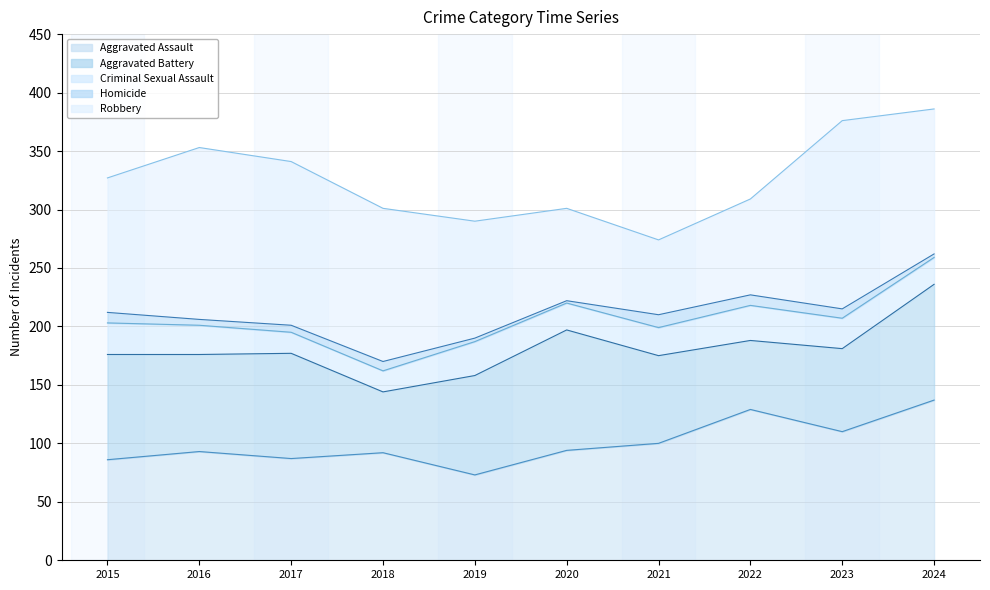

Reading right to left, what are all the values shown in this chart?

Aggravated Assault: 137	110	129	100	94	73	92	87	93	86
Aggravated Battery: 99	71	59	75	103	85	52	90	83	90
Criminal Sexual Assault: 23	26	30	24	23	29	18	18	25	27
Homicide: 3	8	9	11	2	3	8	6	5	9
Robbery: 124	161	82	64	79	100	131	140	147	115